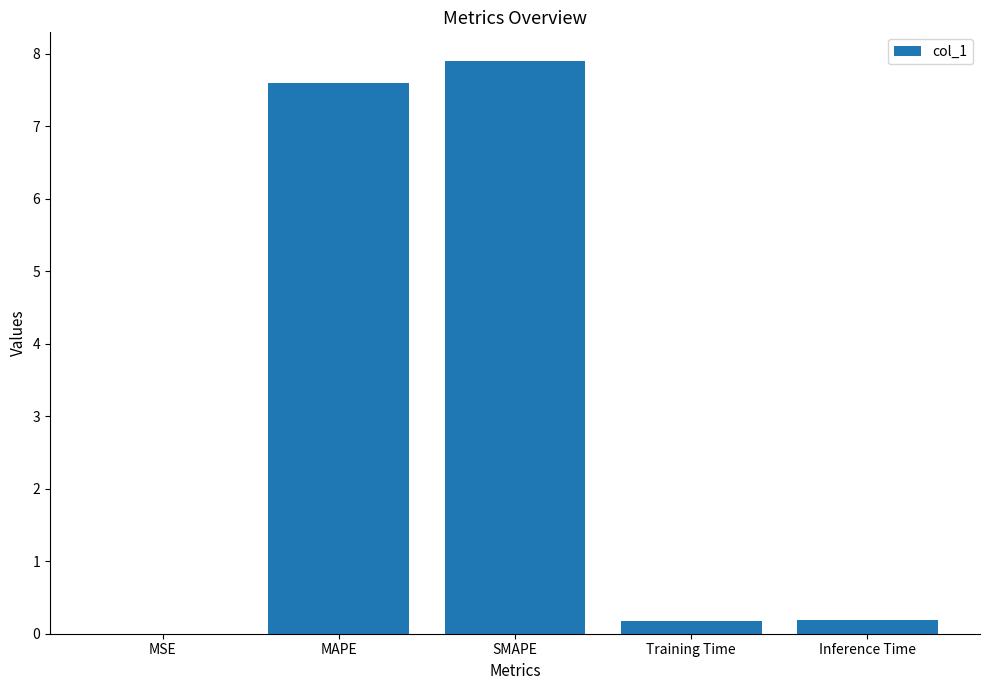

What is the sum of the values at MSE and MAPE?

7.6